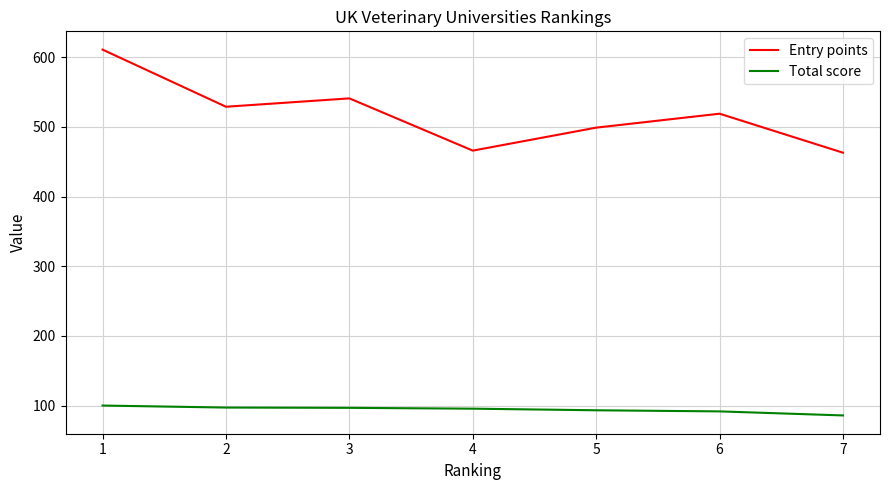

What is the difference between the maximum and minimum values in the Total score series?

14.2